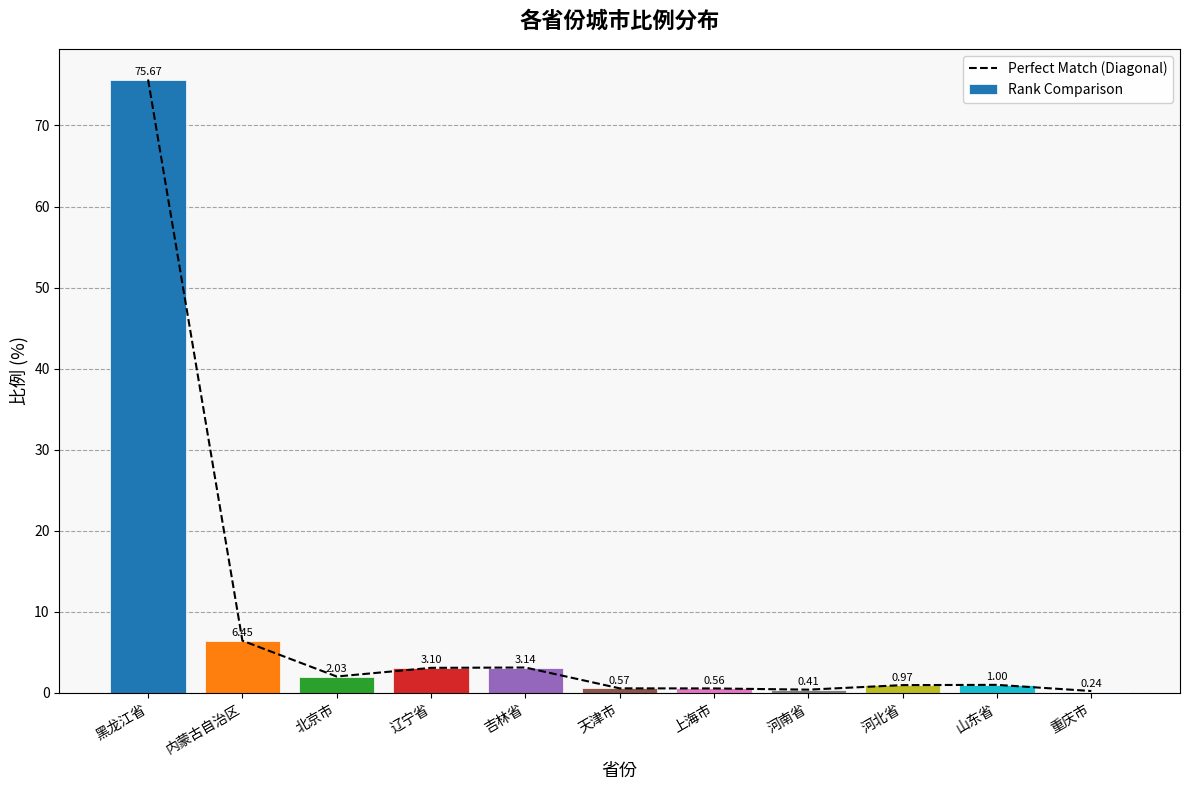

Reading left to right, transcribe all the data shown in this chart.

Perfect Match (Diagonal): 75.7	6.5	2.0	3.1	3.1	0.6	0.6	0.4	1.0	1.0	0.2
Rank Comparison: 75.7	6.5	2.0	3.1	3.1	0.6	0.6	0.4	1.0	1.0	0.2